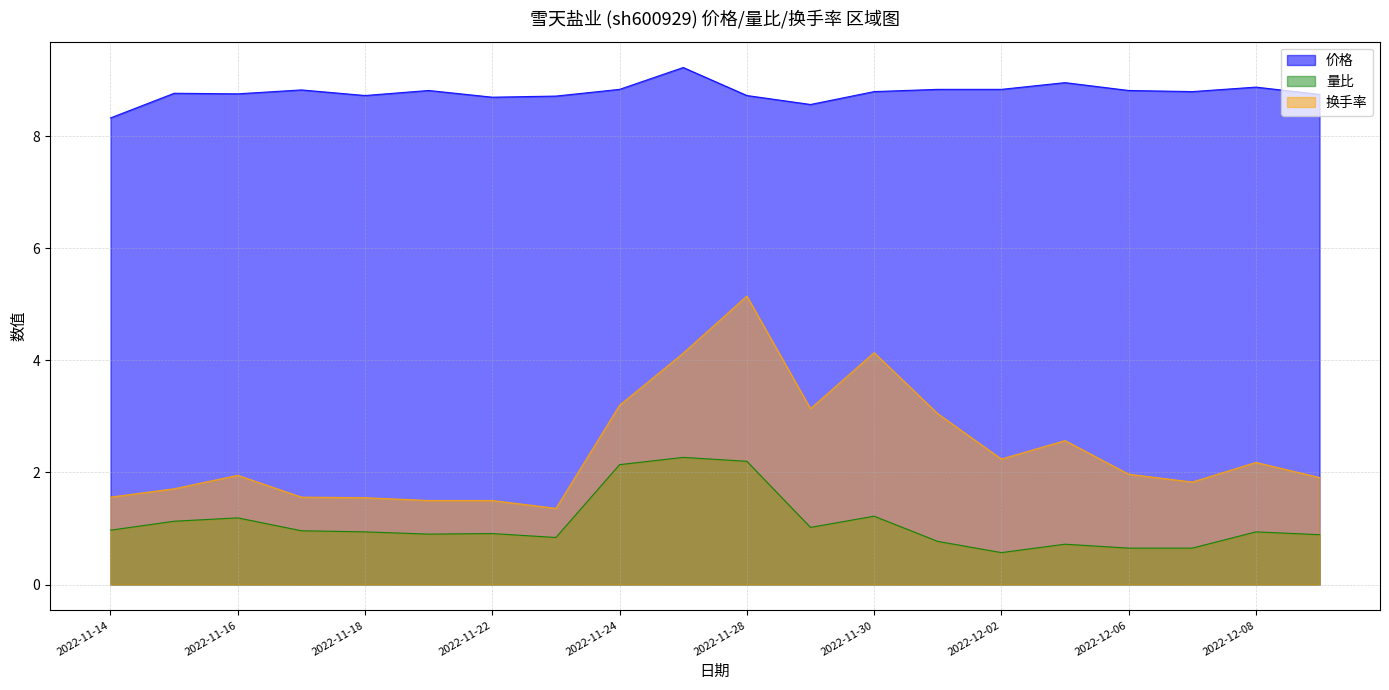

True or false: 价格 and 换手率 cross at least once.

False